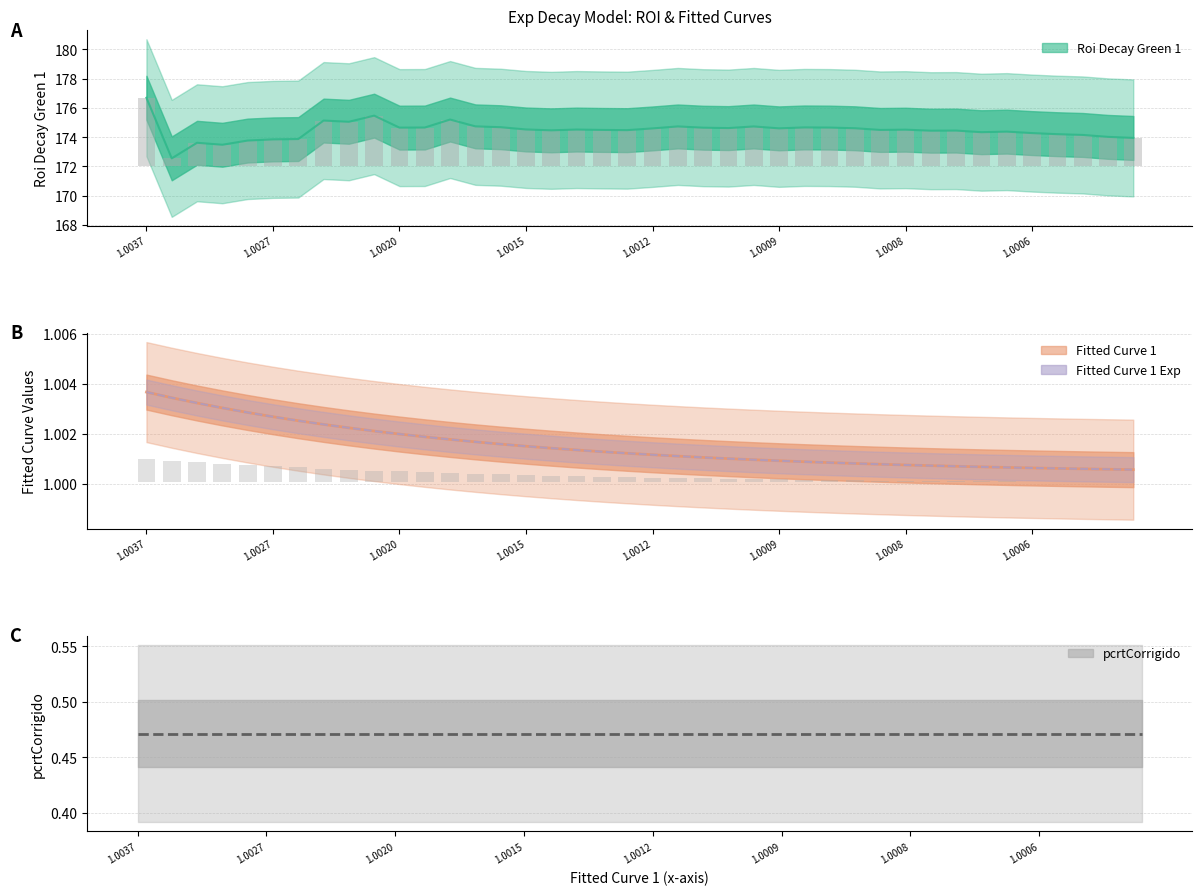

What is the label of the 29th bar from the left?

28